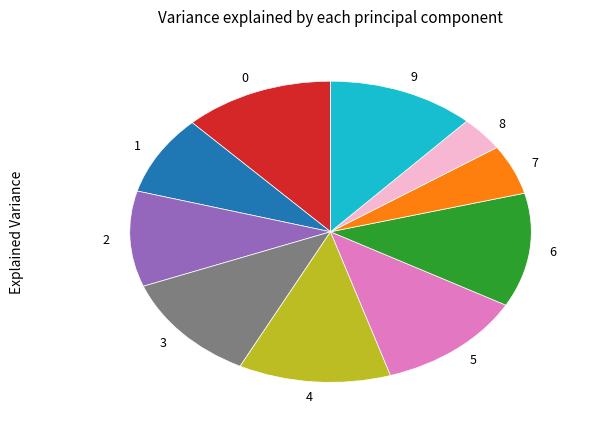

Do 5 and 9 together represent more than half of the pie?

No